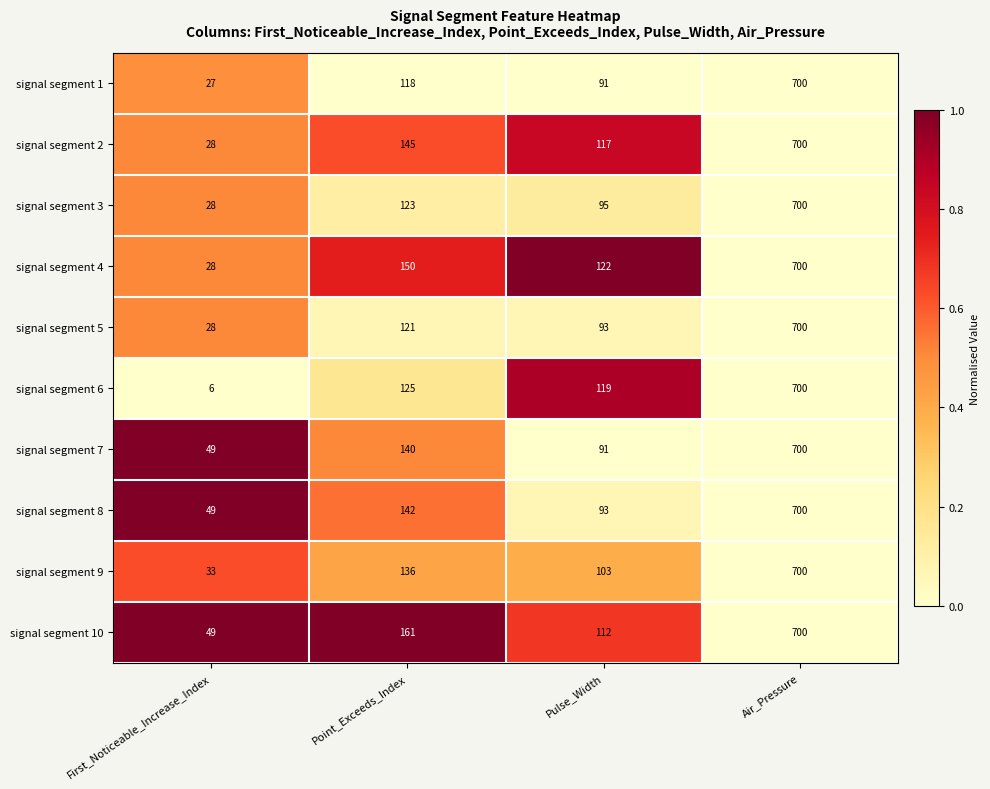

What is the difference between the second highest and second lowest values in the signal segment 7 series?

49